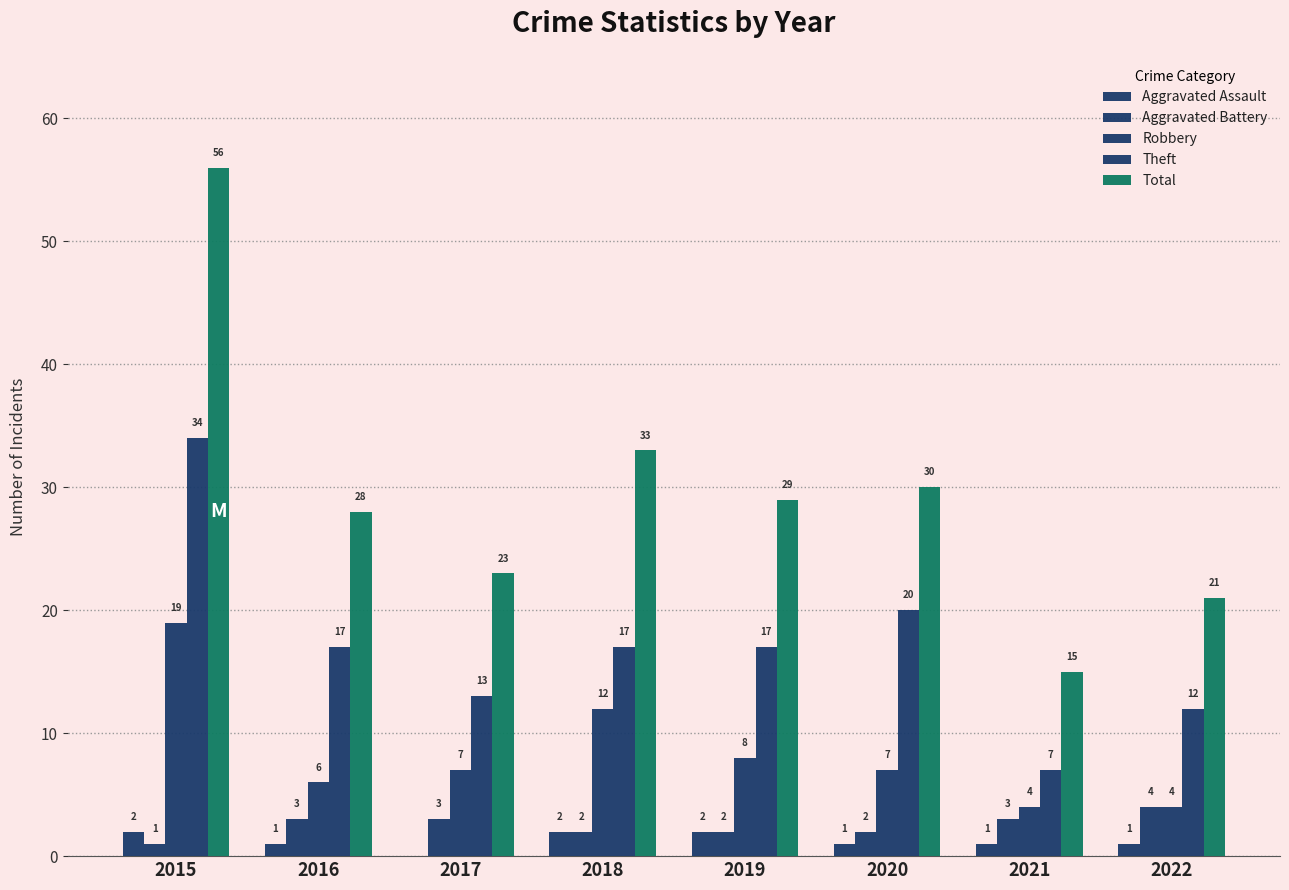

What is the average value of the Total series?

29